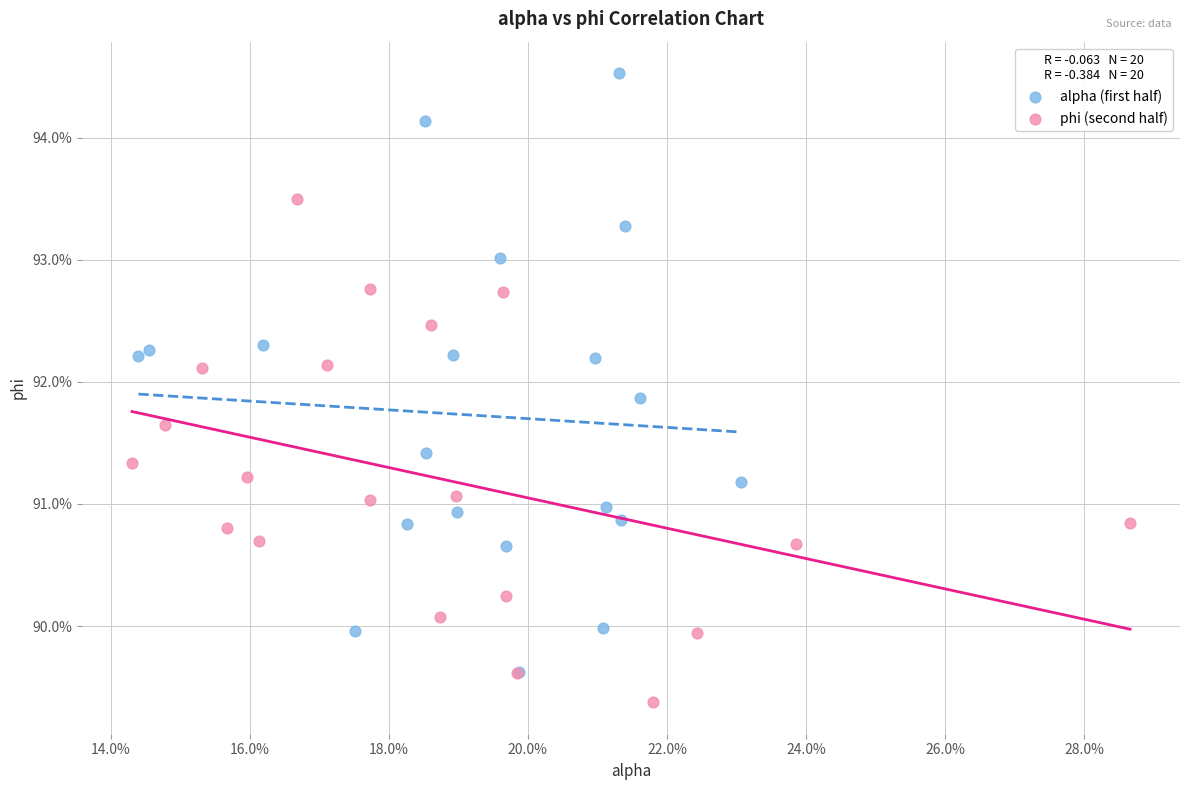

What are all the series names shown in the legend?

alpha (first half), phi (second half)